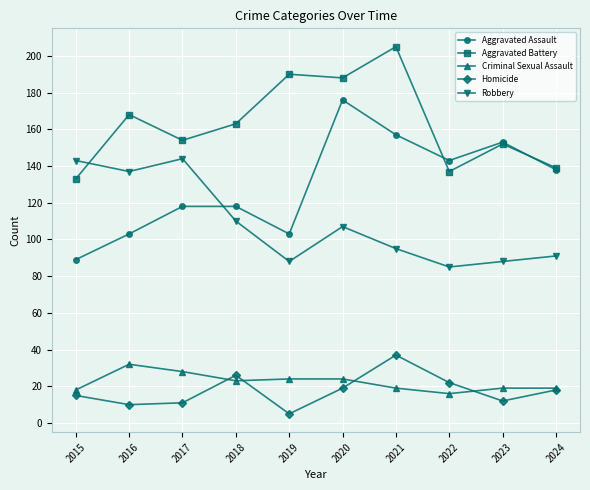

Where does the Aggravated Battery series first go above 163?

2016